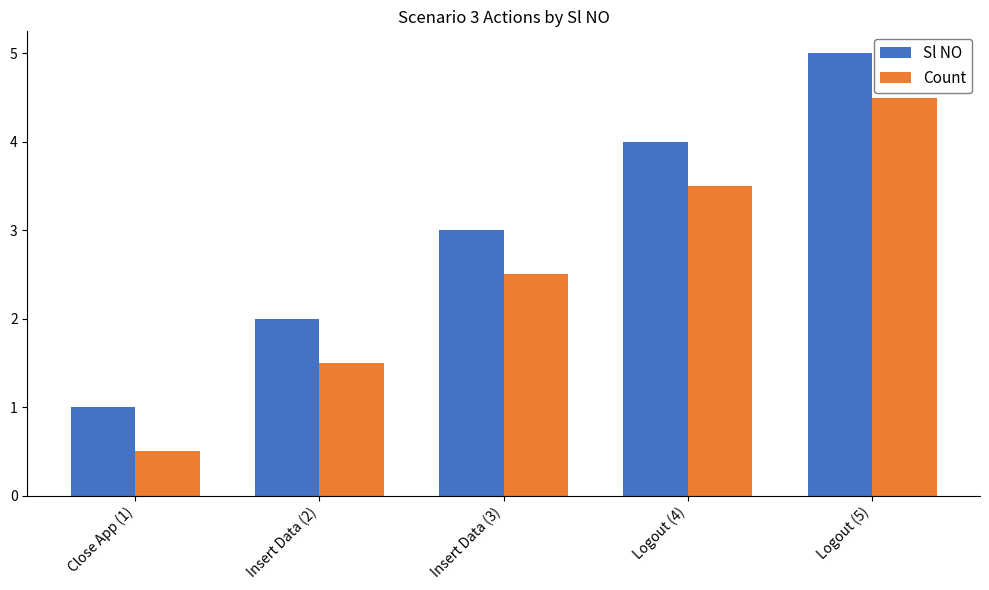

Are the bars horizontal?

No